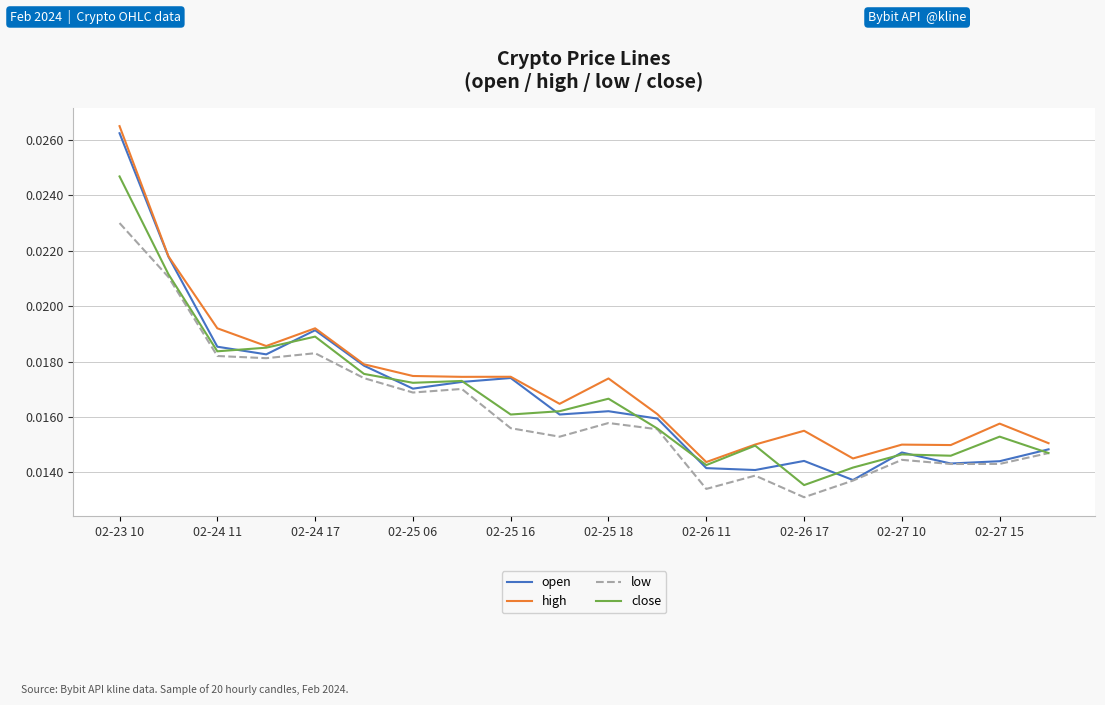

True or false: low and high intersect in this chart.

False